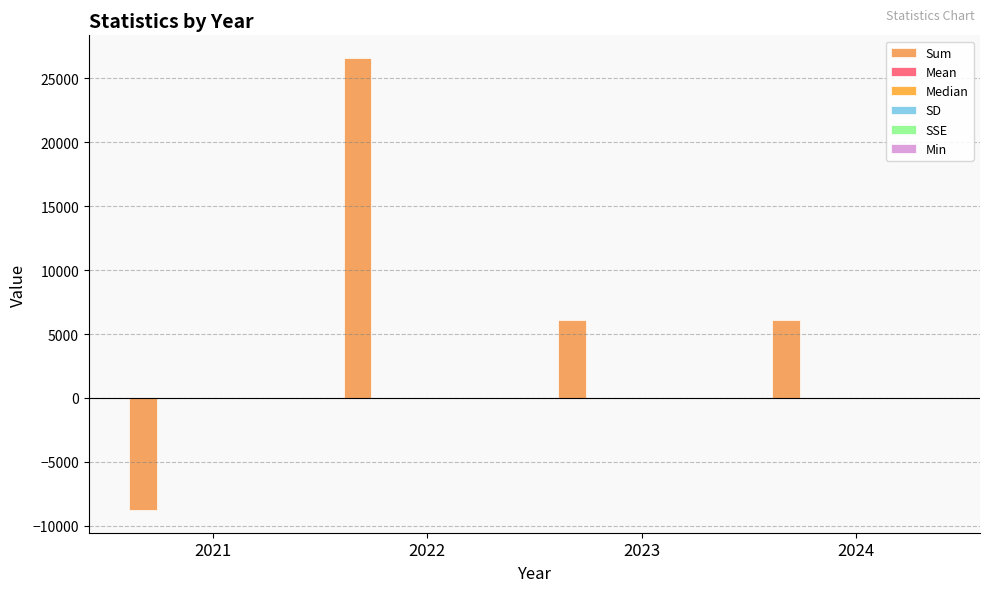

What is the maximum value shown in the chart?

26603.9